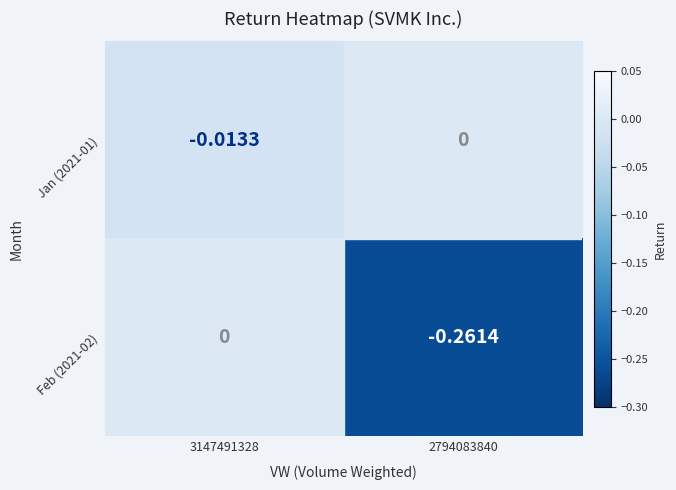

Is the value of Jan (2021-01) at 2794083840 greater than the value of Feb (2021-02) at 2794083840?

Yes